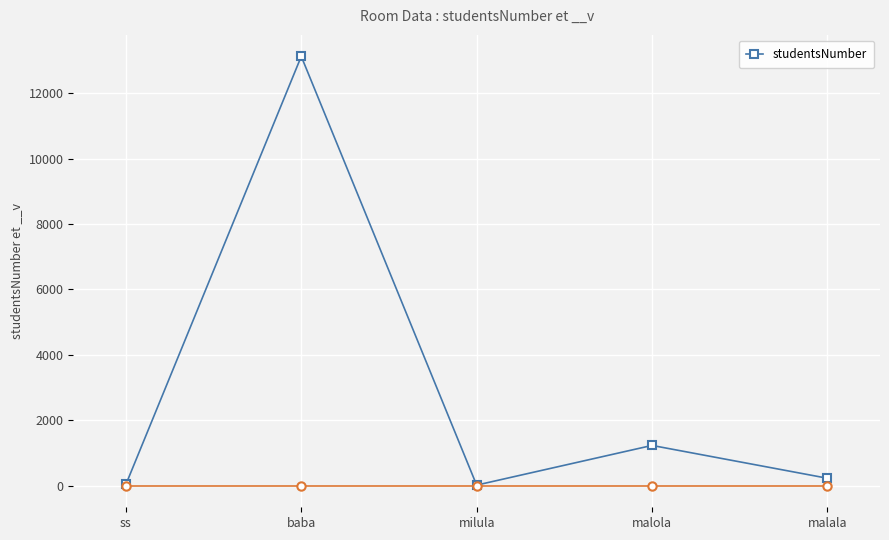

What position from the right is malala?

1